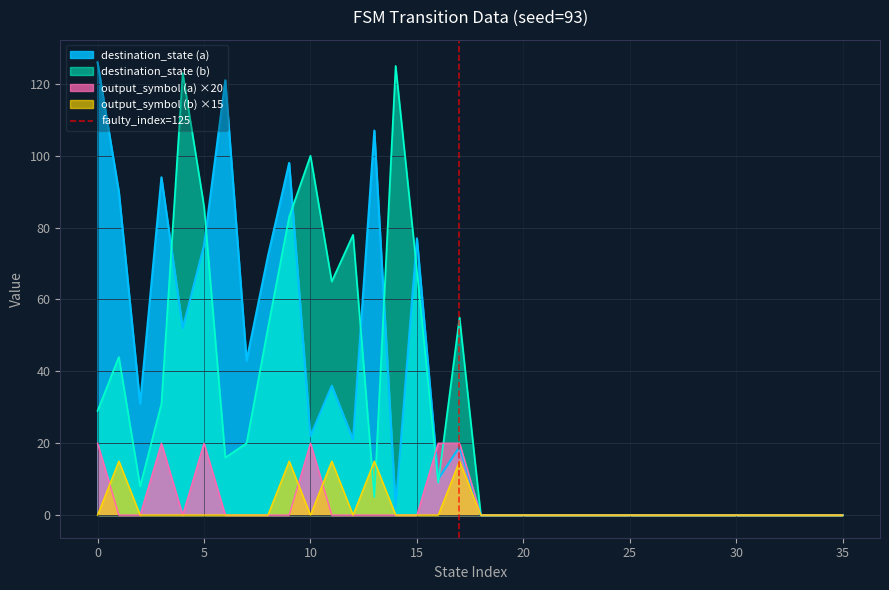

The destination_state (a) series shows 48 at 20. True or false?

False